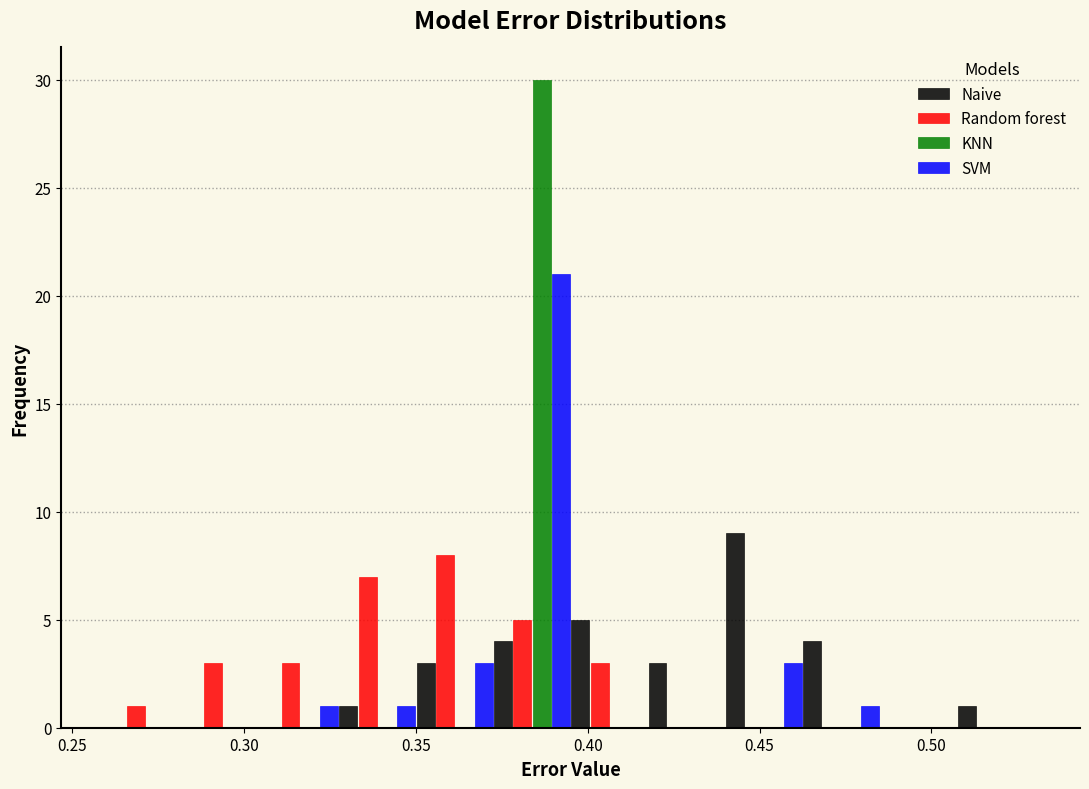

Reading left to right, transcribe this chart: for each range on the x-axis, give the height of each series' bar. Neither the bar edges nor the heights are printed on the chart, so give them approximately, as read against the axes.

0.260 to 0.285: Naive=0	Random forest=1	KNN=0	SVM=0
0.285 to 0.305: Naive=0	Random forest=3	KNN=0	SVM=0
0.305 to 0.330: Naive=0	Random forest=3	KNN=0	SVM=1
0.330 to 0.350: Naive=1	Random forest=7	KNN=0	SVM=1
0.350 to 0.375: Naive=3	Random forest=8	KNN=0	SVM=3
0.375 to 0.395: Naive=4	Random forest=5	KNN=30	SVM=21
0.395 to 0.420: Naive=5	Random forest=3	KNN=0	SVM=0
0.420 to 0.440: Naive=3	Random forest=0	KNN=0	SVM=0
0.440 to 0.465: Naive=9	Random forest=0	KNN=0	SVM=3
0.465 to 0.485: Naive=4	Random forest=0	KNN=0	SVM=1
0.485 to 0.510: Naive=0	Random forest=0	KNN=0	SVM=0
0.510 to 0.530: Naive=1	Random forest=0	KNN=0	SVM=0